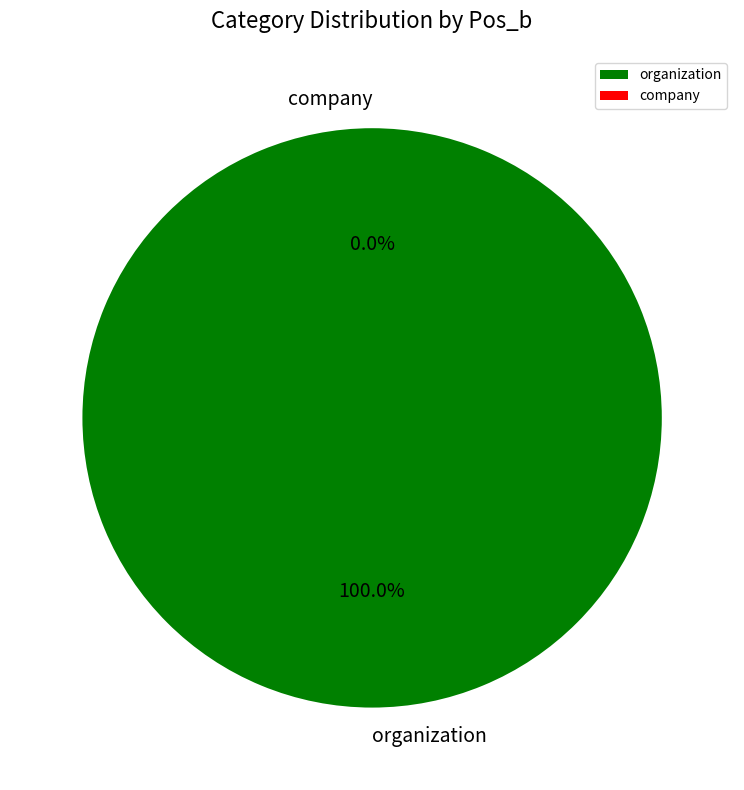

Is it true that company is 0% of the pie?

True